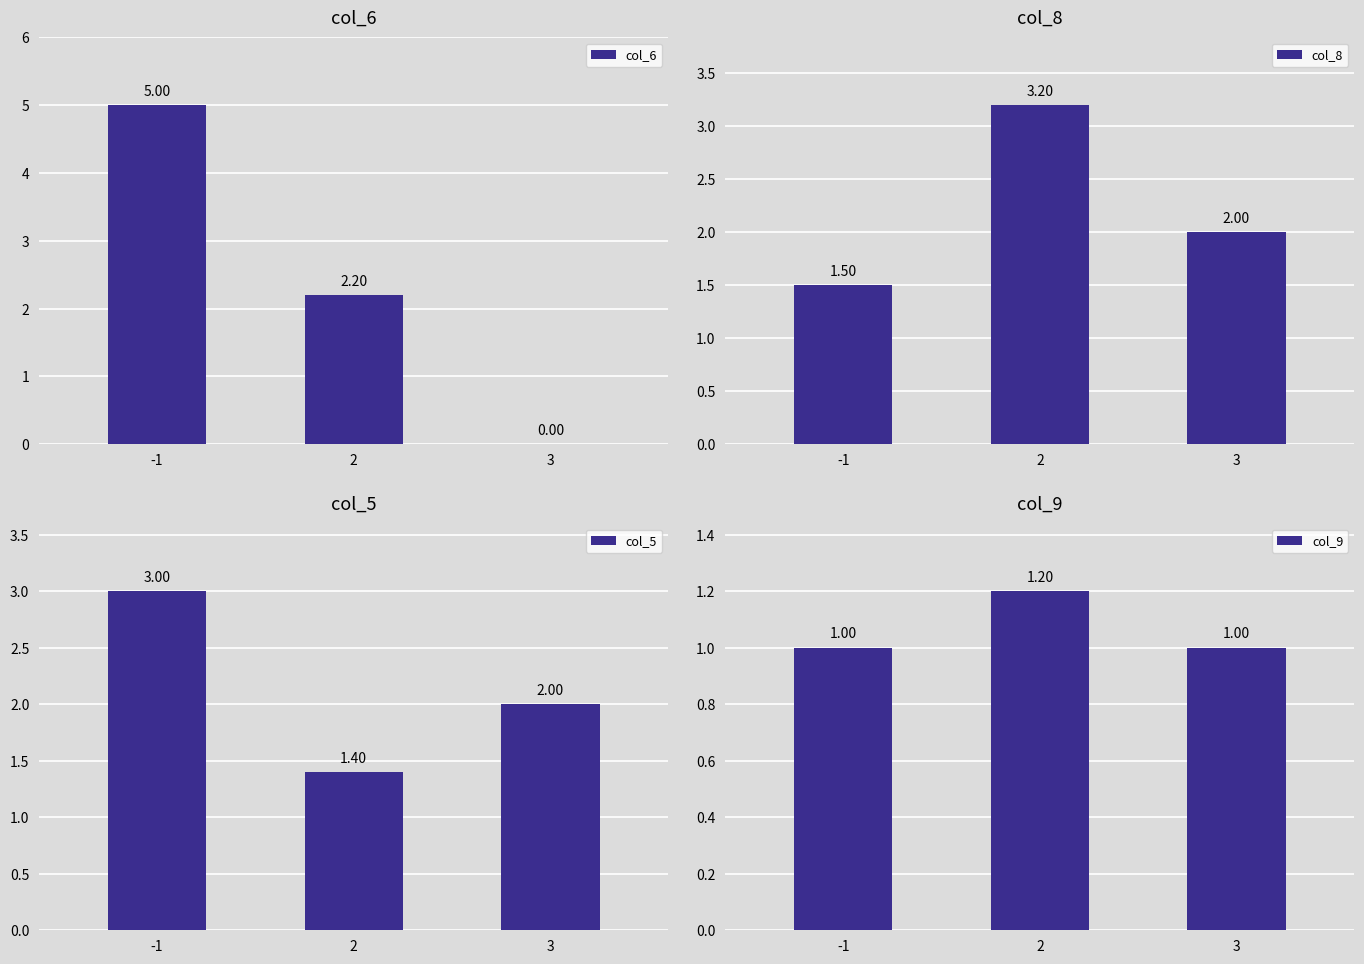

What is the difference between the col_5 values at -1 and 2?

1.6